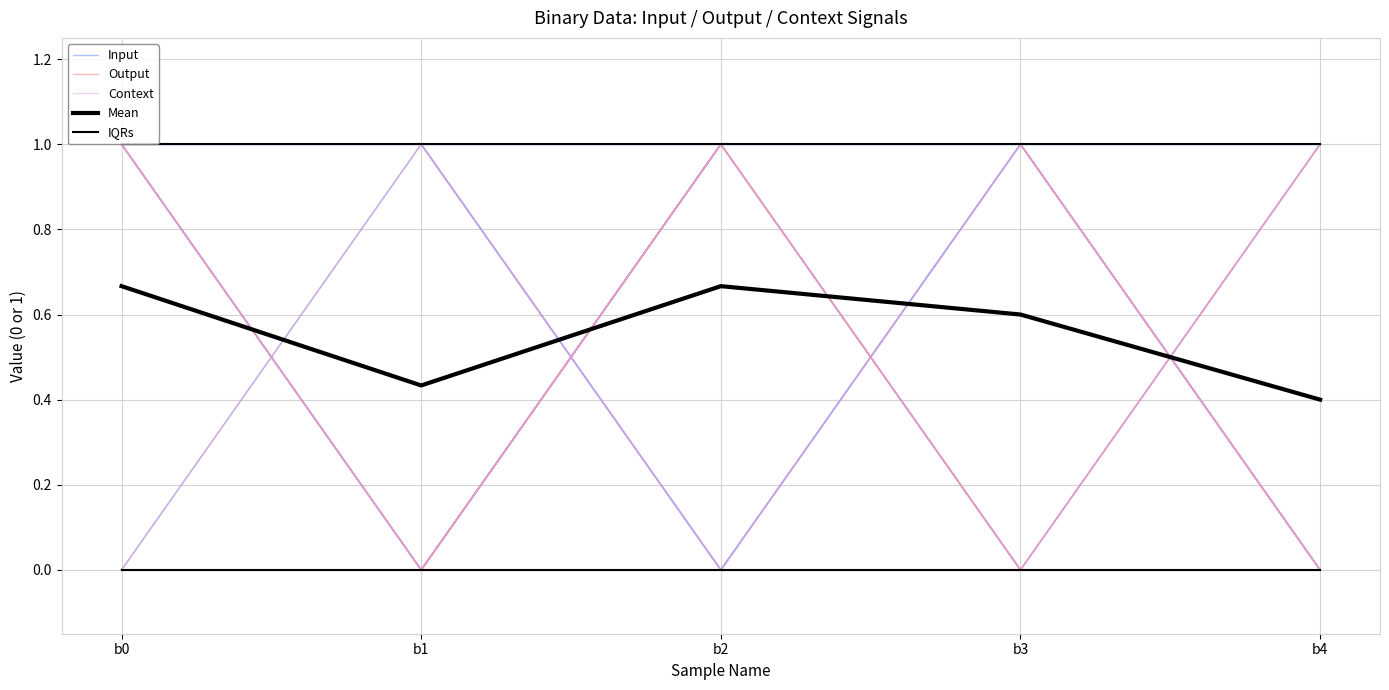

Rank the categories by Input value from lowest to highest.

b1, b0, b2, b3, b4